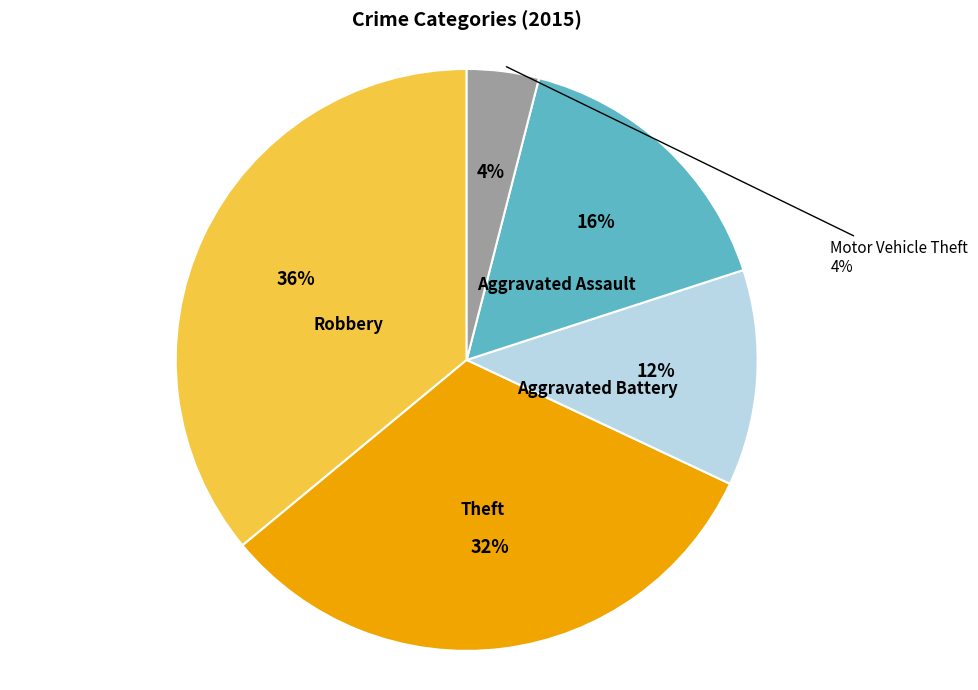

Approximately how many times larger is the value at Robbery compared to Theft?

1.1